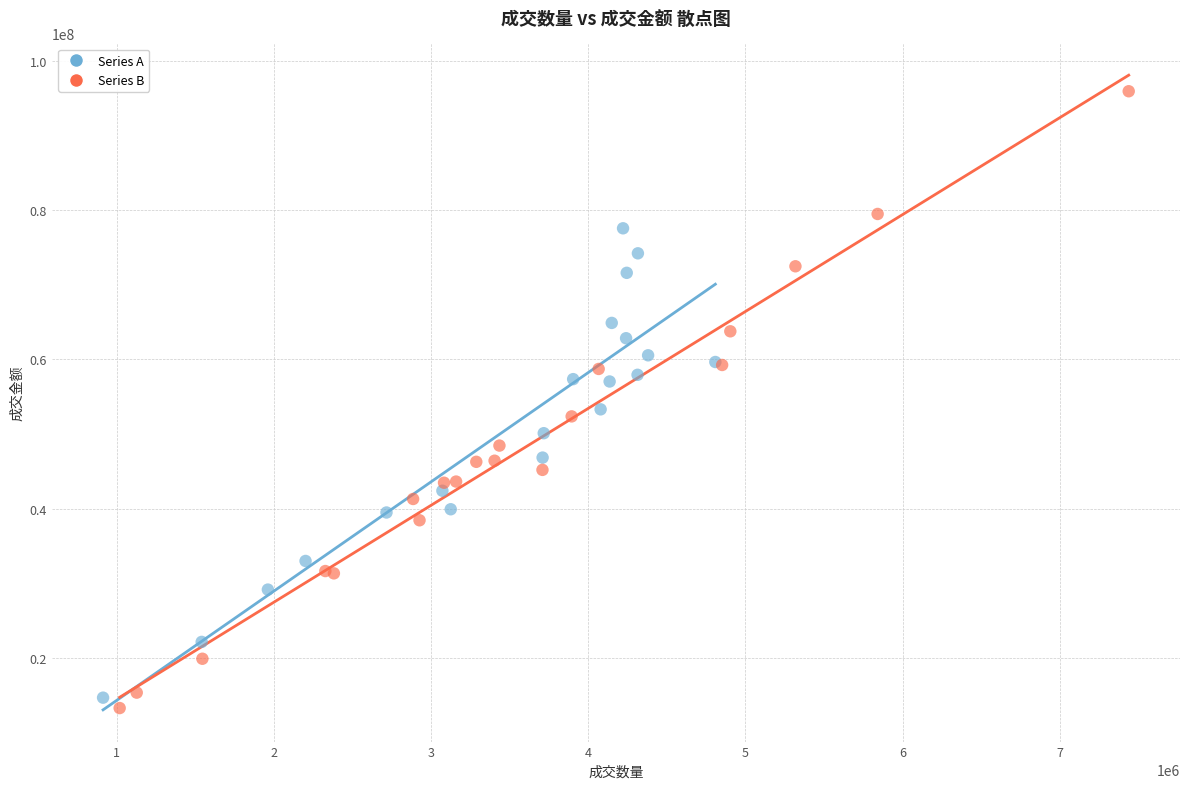

Which series has the widest spread of Y values?

Series B